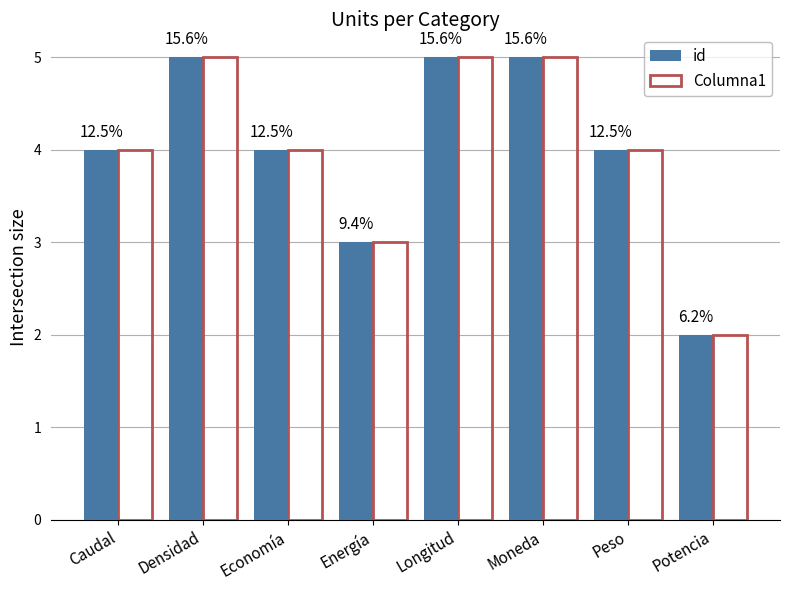

What is the difference between the id values at Economía and Potencia?

2